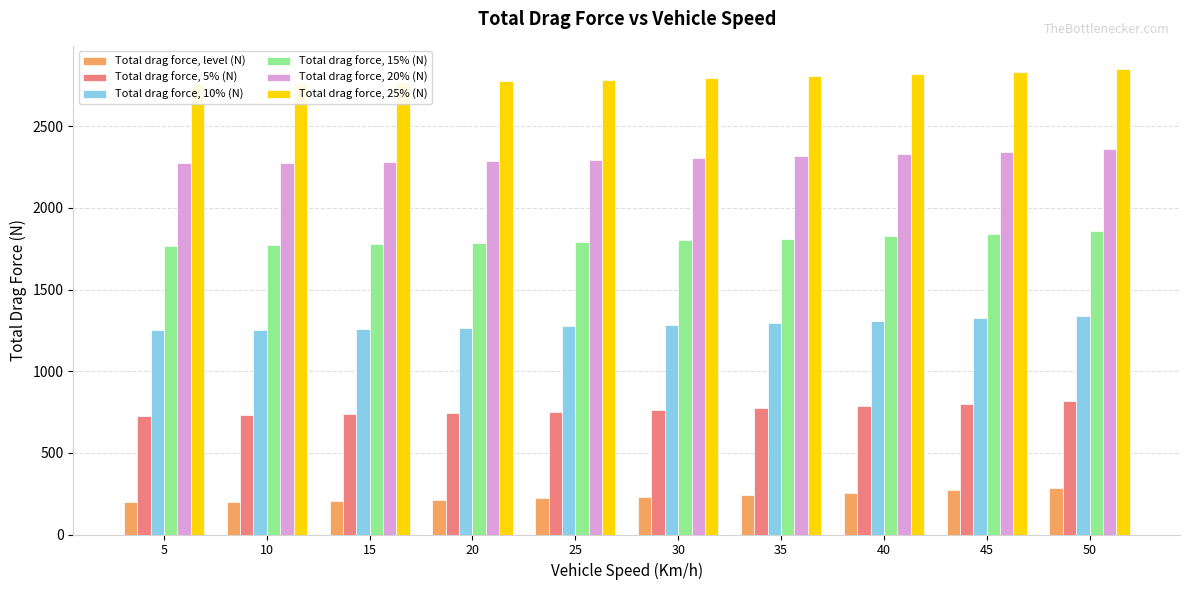

What are all the series names shown in the legend?

Total drag force, level (N), Total drag force, 5% (N), Total drag force, 10% (N), Total drag force, 15% (N), Total drag force, 20% (N), Total drag force, 25% (N)